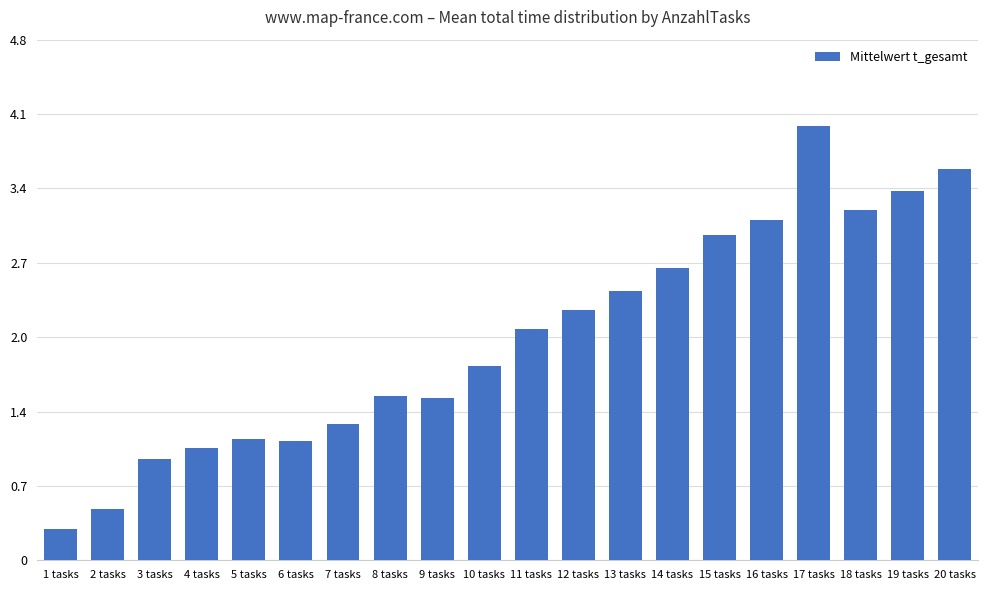

At which label is the value closest to 2?

11 tasks